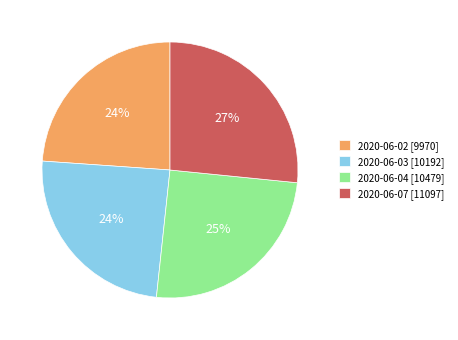

Do 2020-06-03 [10192] and 2020-06-02 [9970] together represent more than half of the pie?

No